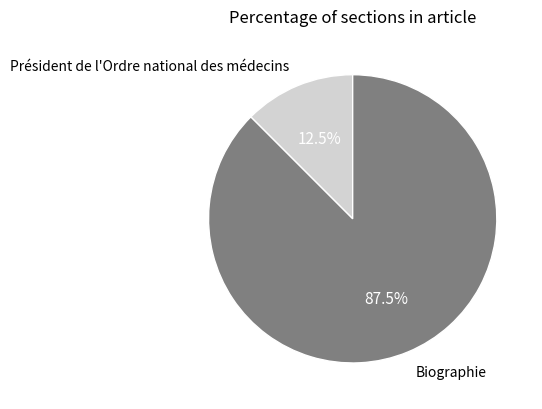

What percentage is NOT represented by Biographie?

12.5%